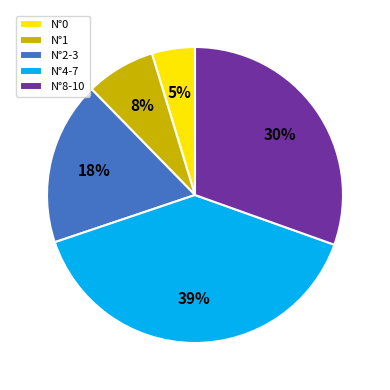

How many slices are in this pie chart?

5